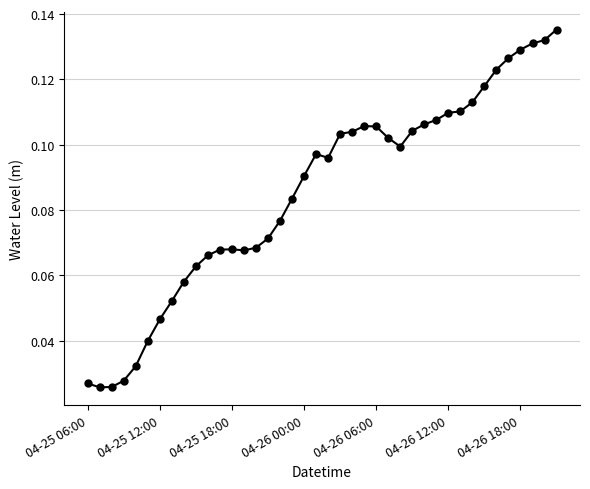

Count the values in the range 0 to 1.

40